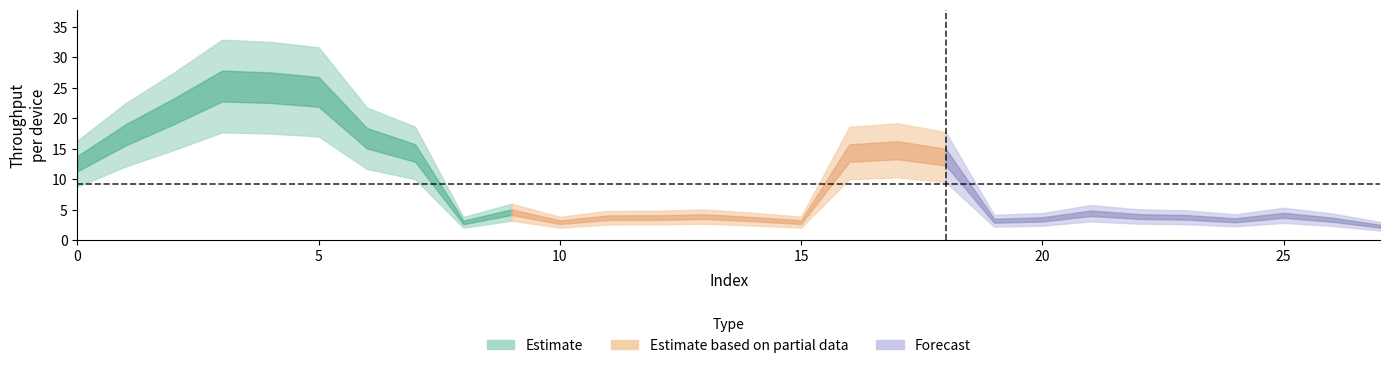

The value at 26 is 3.4. True or false?

False